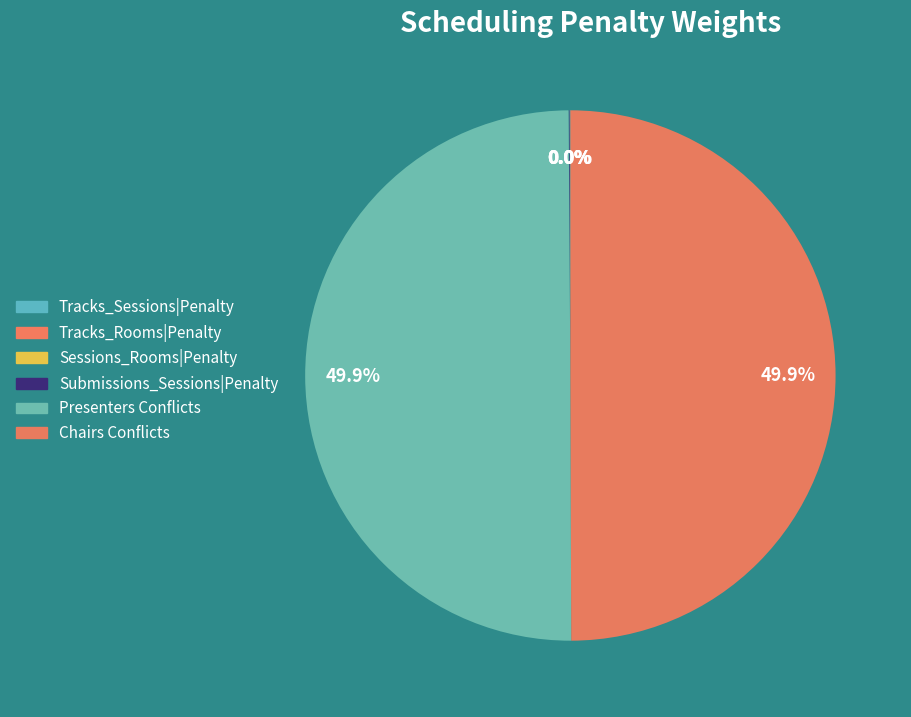

What is the largest slice in the pie chart?

Presenters Conflicts